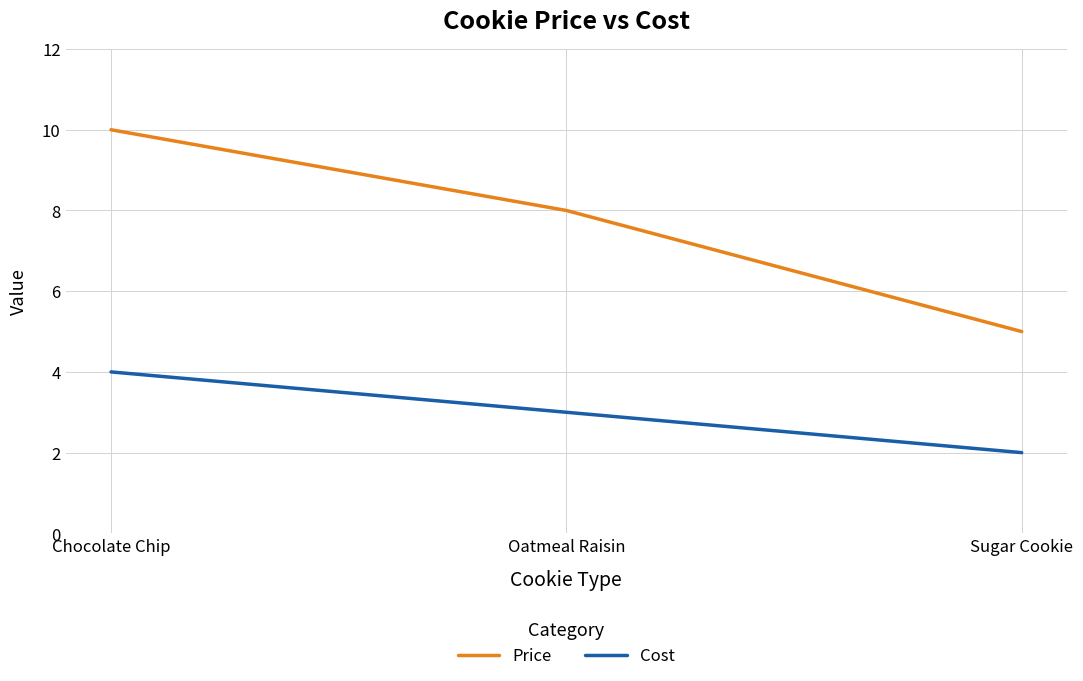

What is the spread (max minus min) of values at Oatmeal Raisin?

5